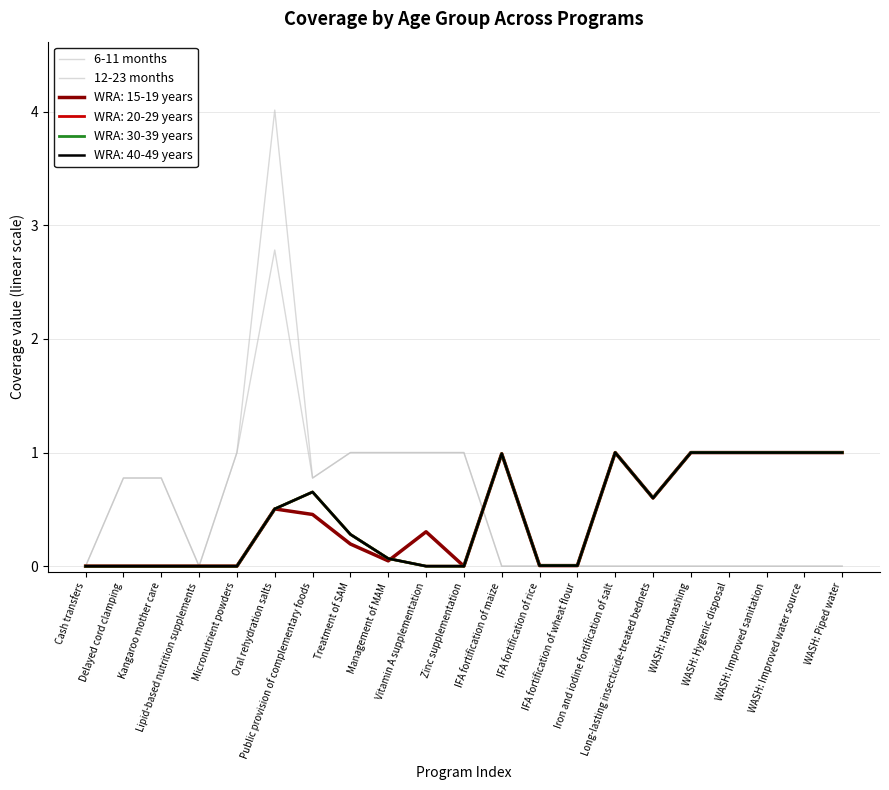

In 6-11 months, how many points are higher than both neighbors (excluding endpoints)?

1